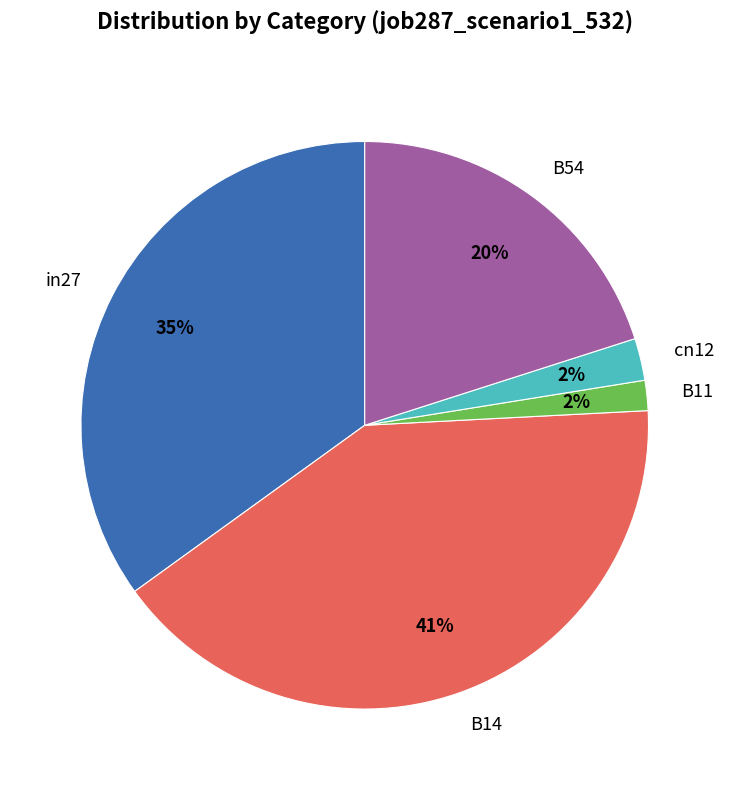

How many segments does this pie chart have?

5